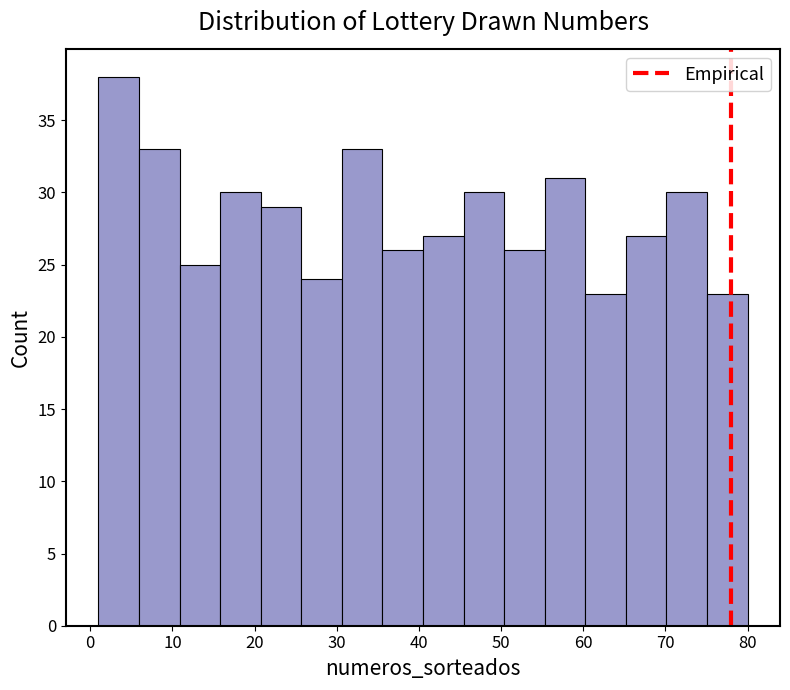

Over which range of the x-axis is the bar tallest?

1 to 6